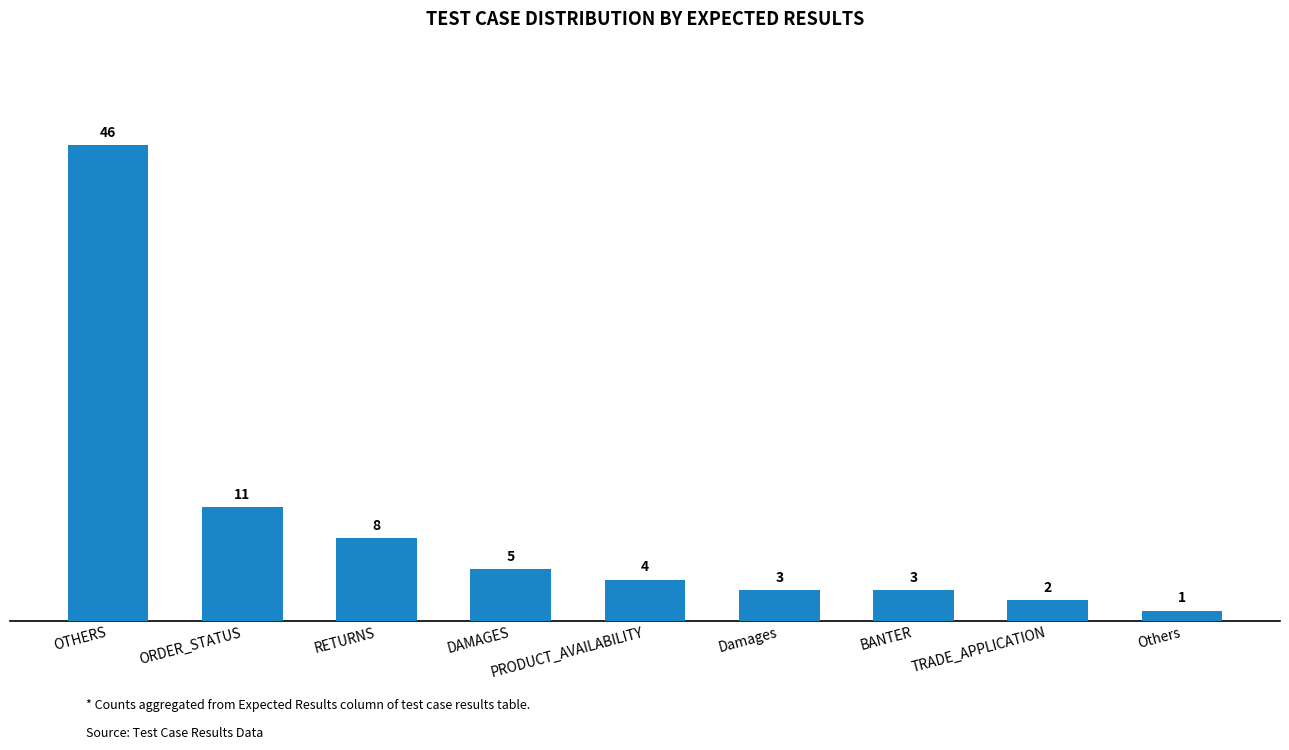

Is it true that the value at BANTER is 3?

True